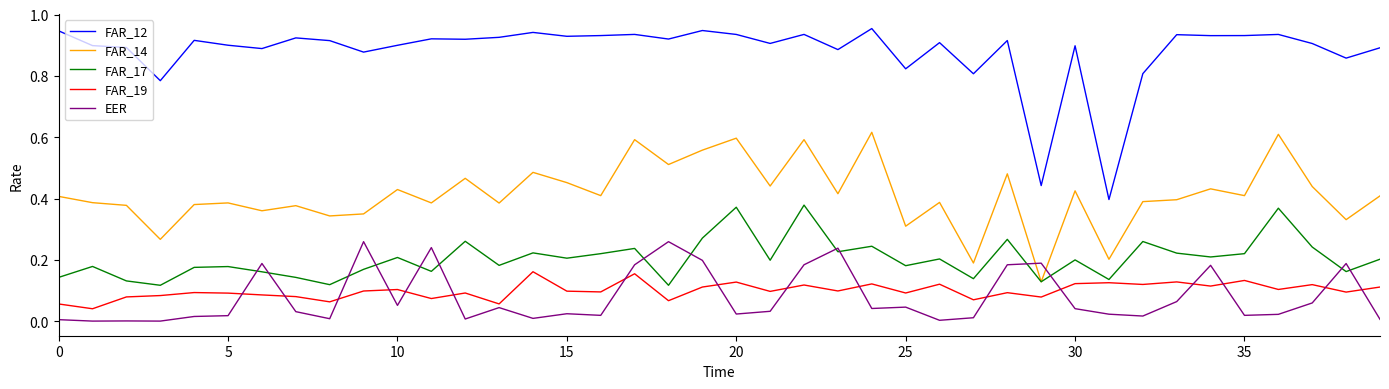

Which series has the largest range (max minus min)?

FAR_12